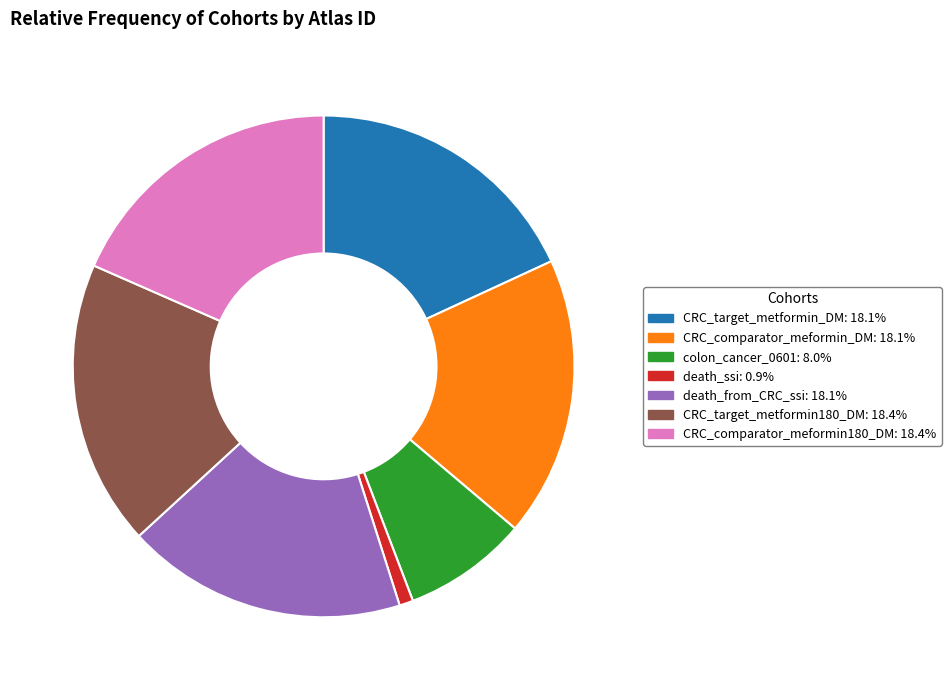

Is the sum of death_from_CRC_ssi: 18.1% and CRC_comparator_meformin_DM: 18.1% greater than half?

No